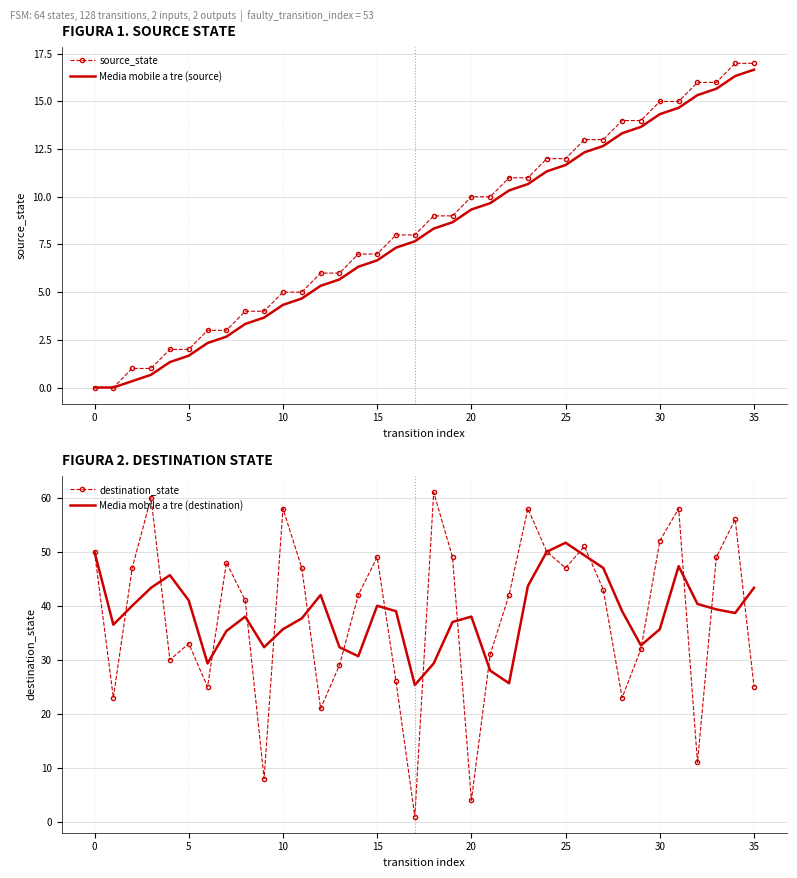

Is it true that Media mobile a tre (destination) equals 68.9 at 15?

False